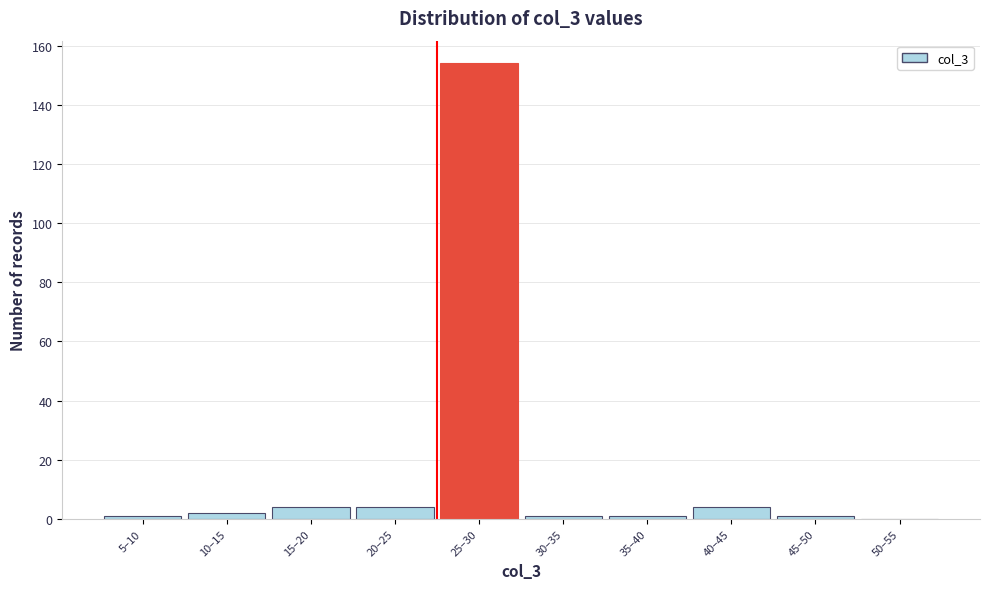

Reading left to right, what are all the values shown in this chart?

5–10=1	10–15=2	15–20=4	20–25=4	25–30=154	30–35=1	35–40=1	40–45=4	45–50=1	50–55=0